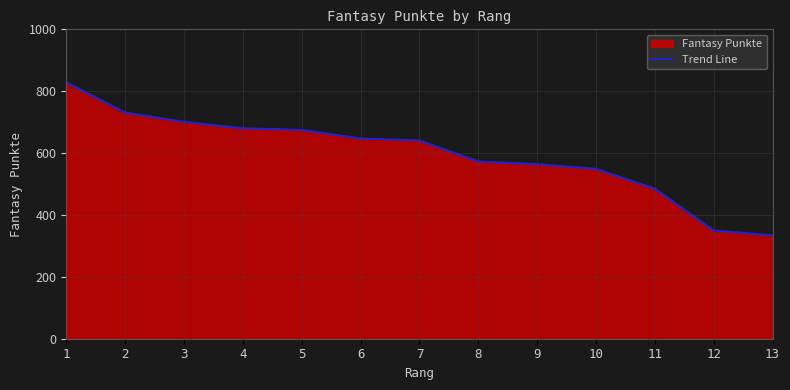

List the labels in order of value, smallest first.

13, 12, 11, 10, 9, 8, 7, 6, 5, 4, 3, 2, 1